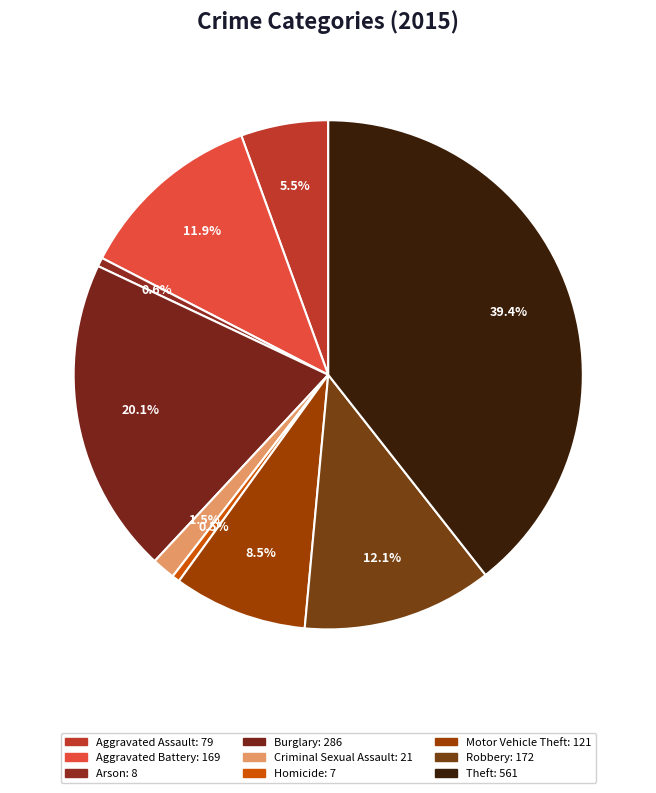

Combined, what portion of the pie is Criminal Sexual Assault and Burglary?

21.6%